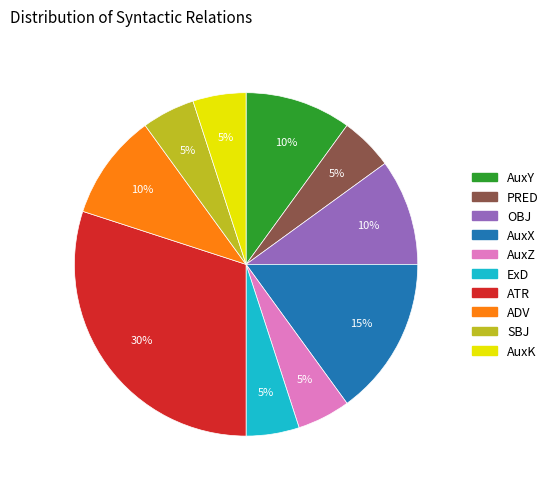

Which slice is the largest?

ATR